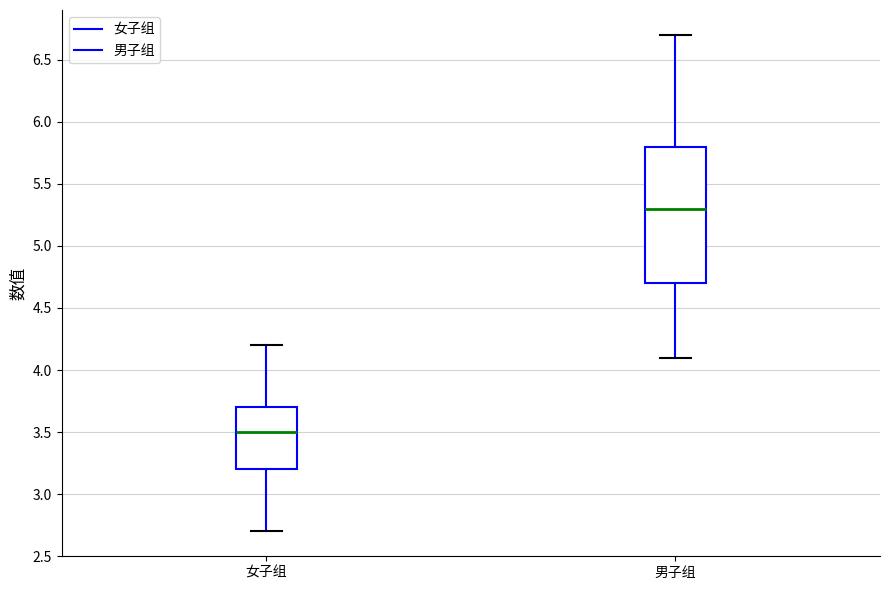

Which box has the lowest median line?

女子组